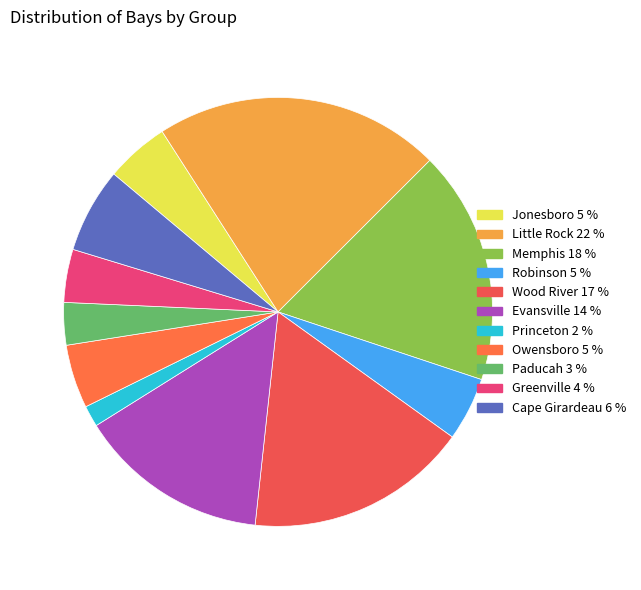

What is the largest slice in the pie chart?

Little Rock